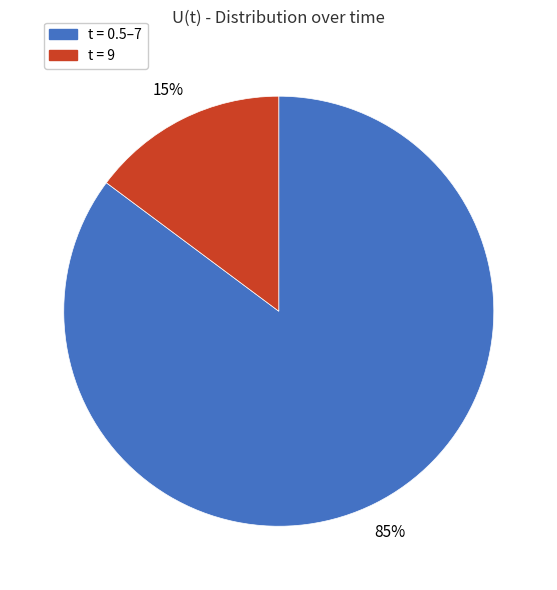

Does any single category account for the majority?

Yes